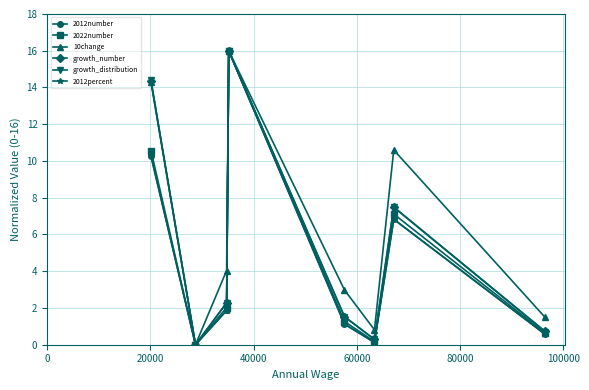

What is the value of the growth_number point at the 1st from the left?

14.4